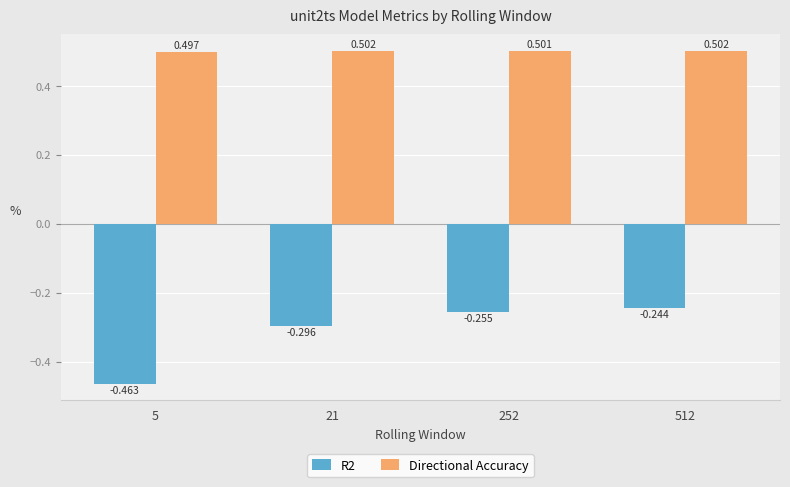

What is the difference between the second highest and minimum values in the R2 series?

0.2